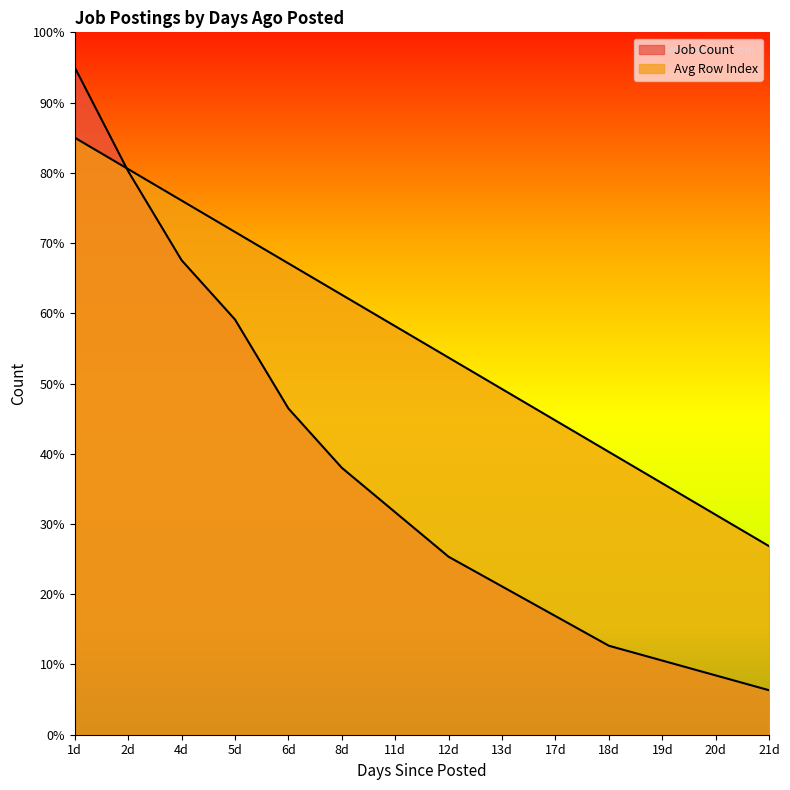

List the series in order of their overall mean, highest first.

Avg Row Index, Job Count